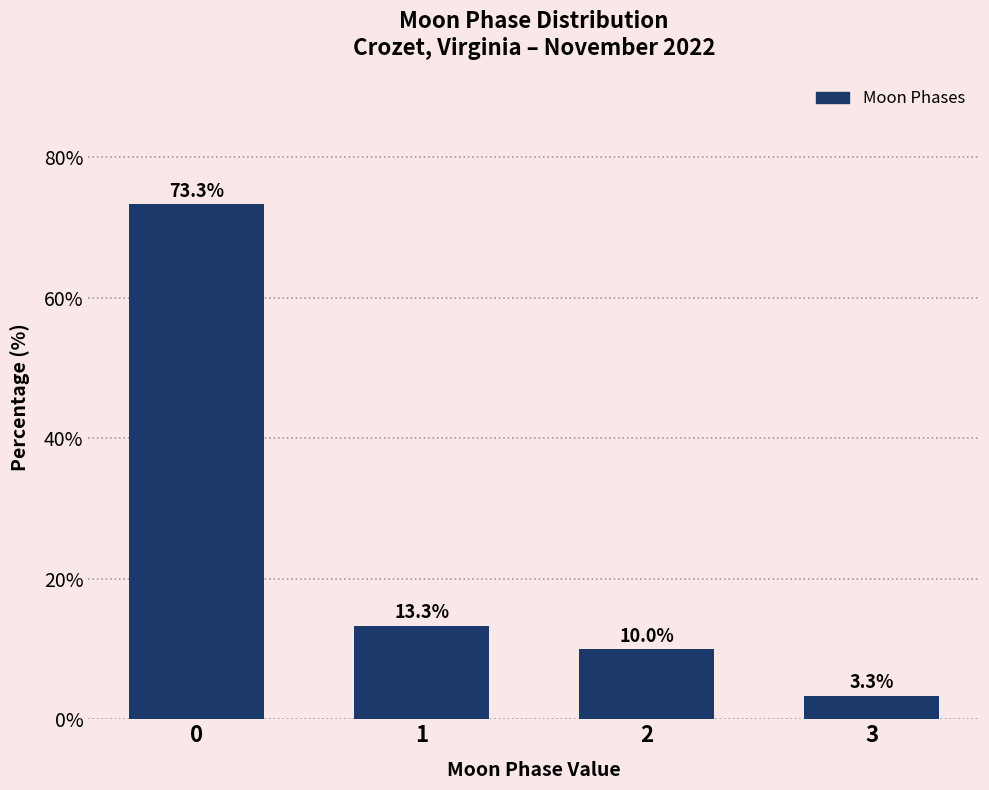

Reading left to right, what are all the values shown in this chart?

73.3	13.3	10.0	3.3